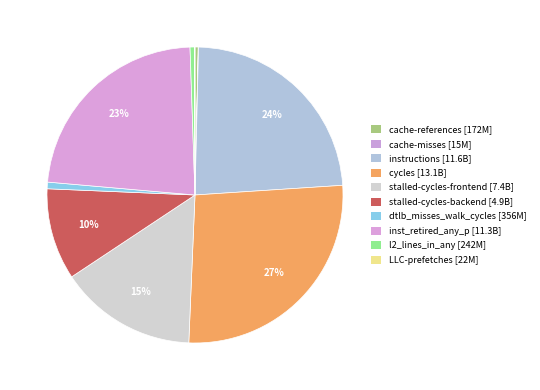

Does any single category account for the majority?

No